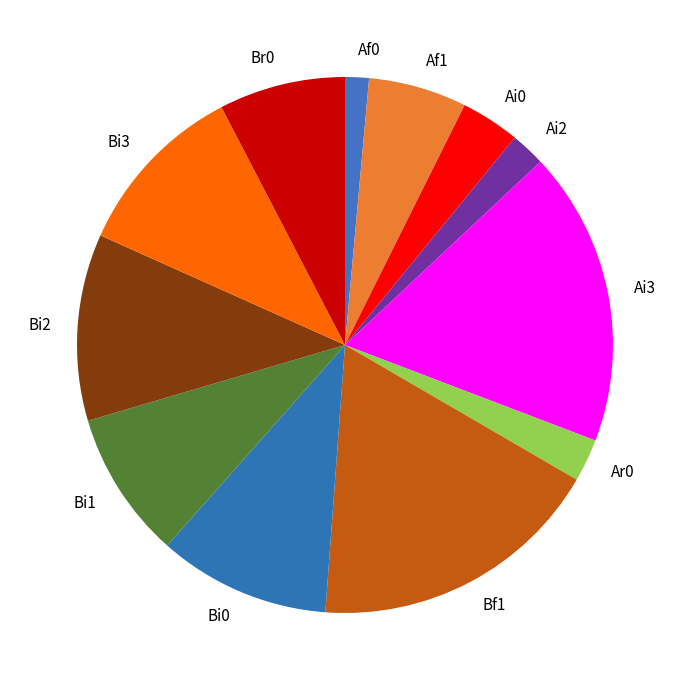

Combined, do Bi2 and Ai2 account for over 50%?

No